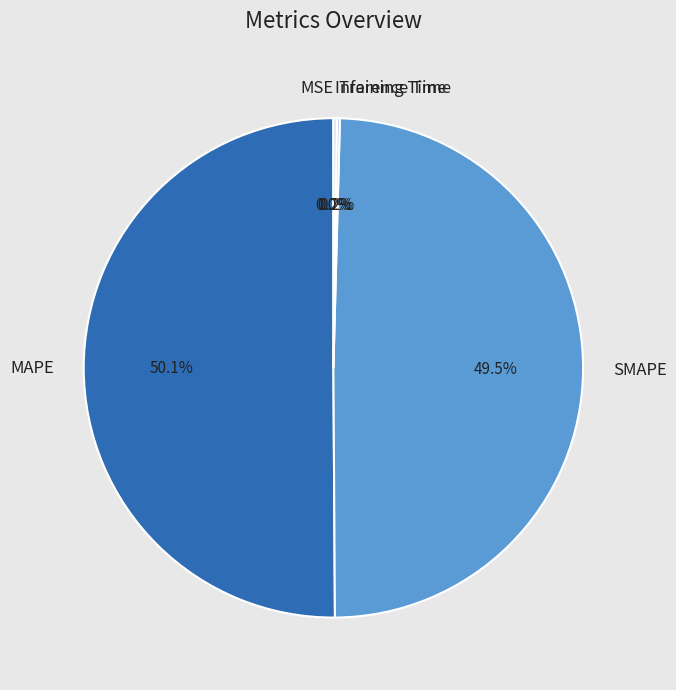

What is the majority slice?

MAPE